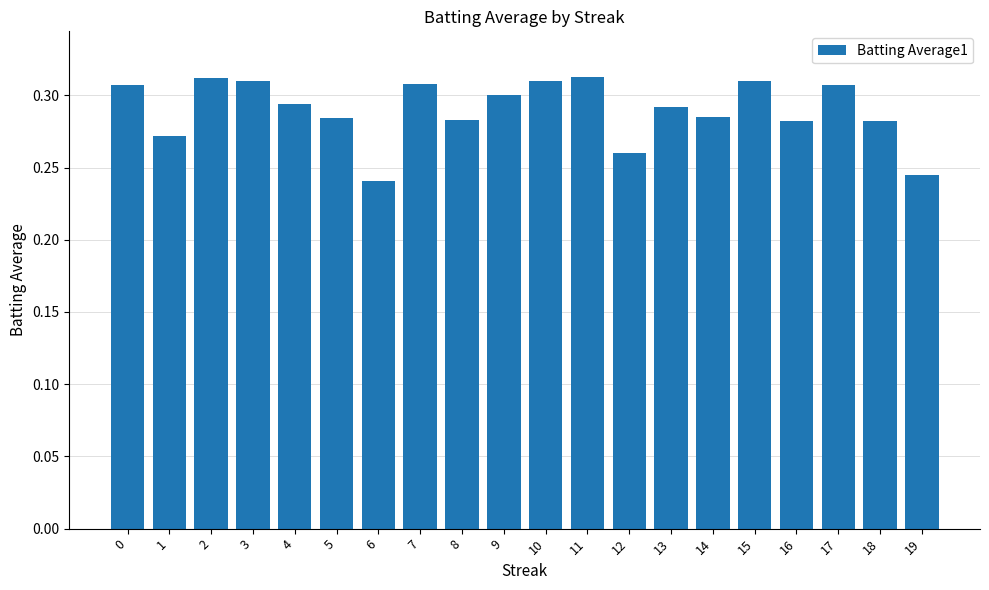

How many values are between 0 and 1?

20